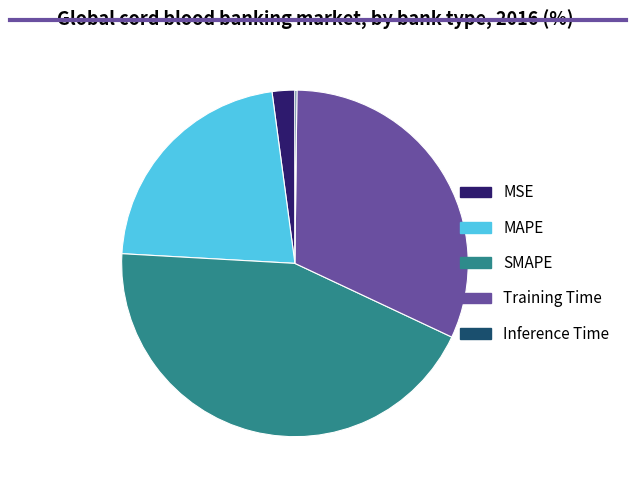

Is there any slice that represents more than half of the pie?

No